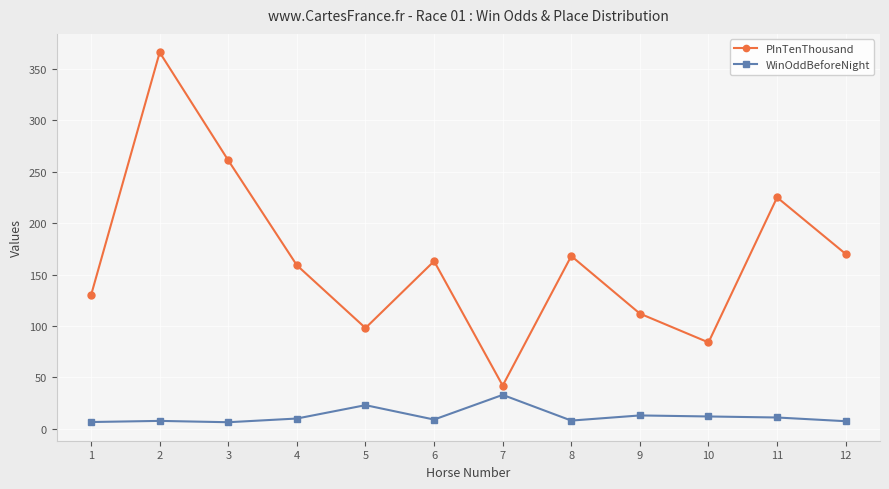

Where does the PInTenThousand series first go above 163?

2